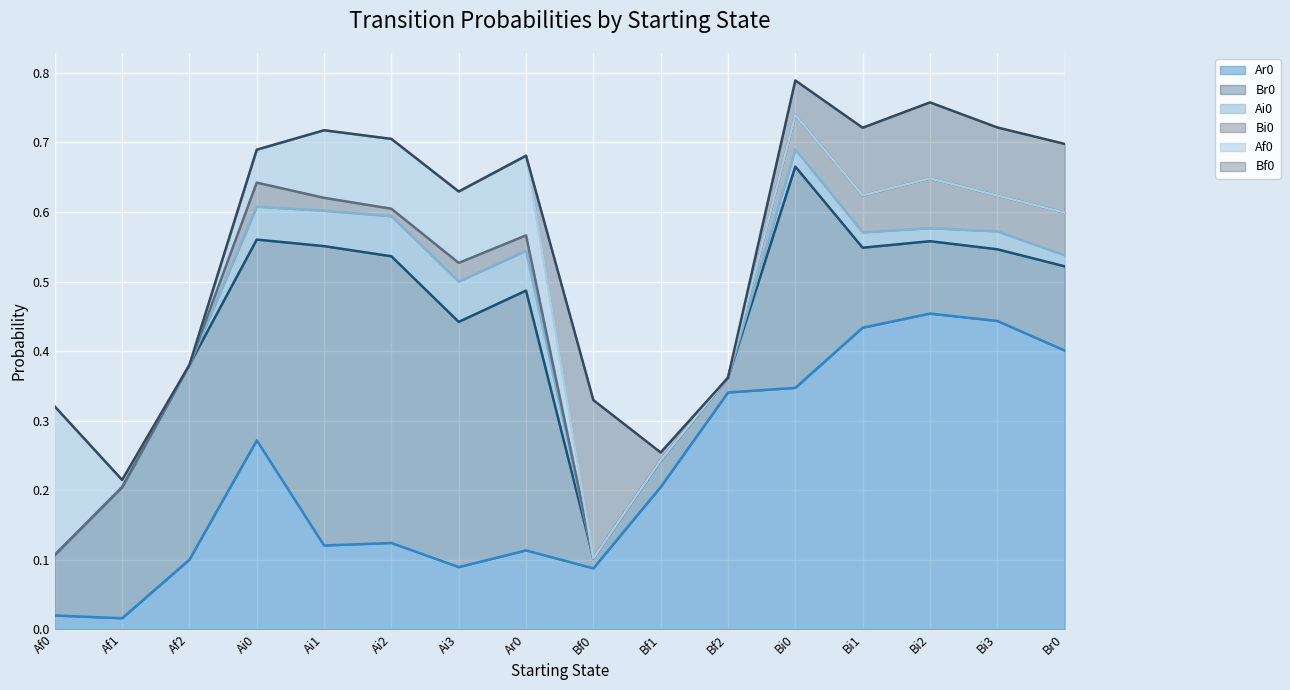

How many values in Ai0 are above zero?

10